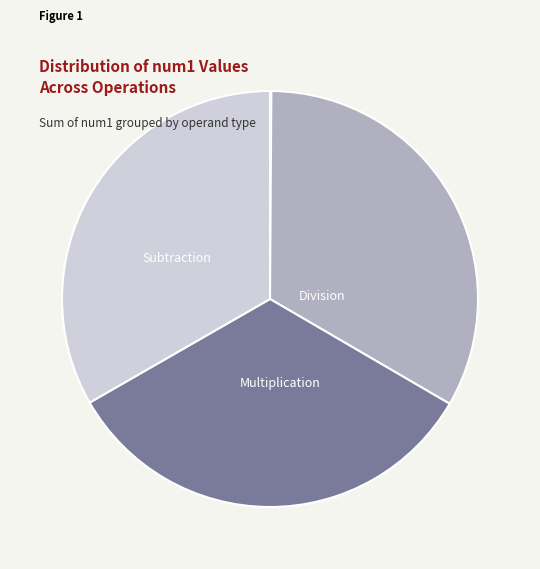

Does any single category account for the majority?

No